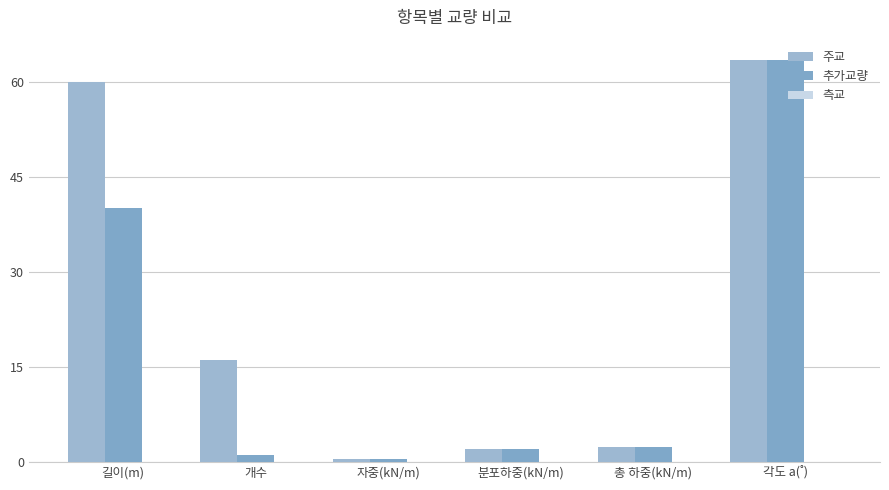

How many bars are there in each group?

2